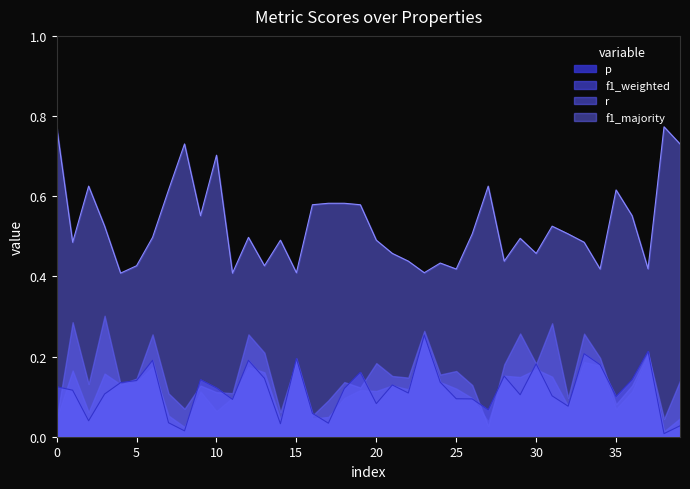

Which series has the widest spread of values?

f1_majority